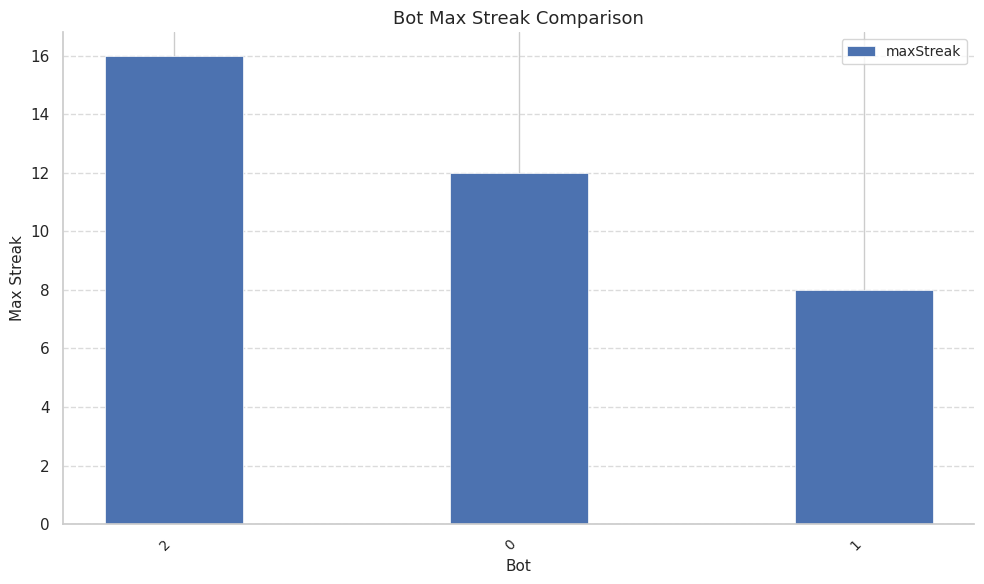

How many series are shown in this chart?

1